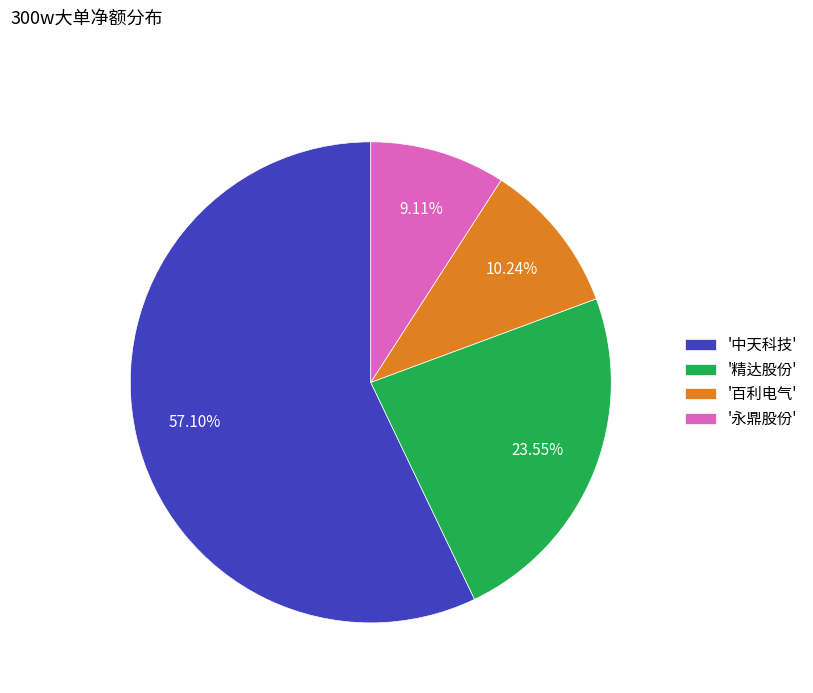

Between '中天科技' and '百利电气', which is larger?

'中天科技'